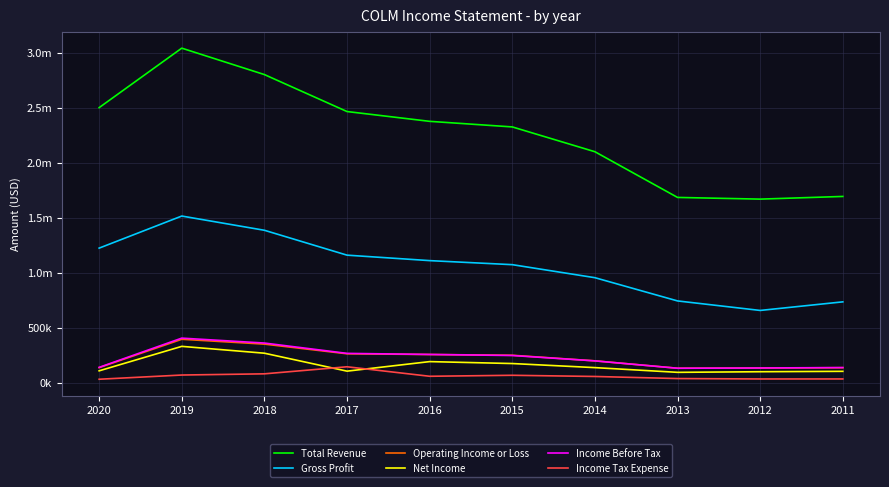

What are all the series names shown in the legend?

Total Revenue, Gross Profit, Operating Income or Loss, Net Income, Income Before Tax, Income Tax Expense